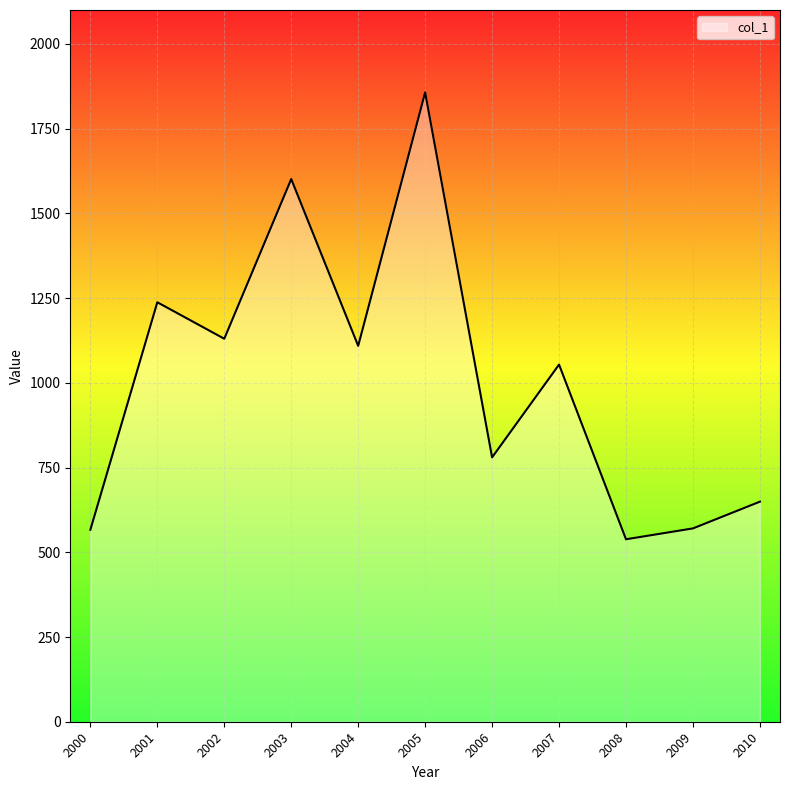

What is the ratio of the value at 2006 to the value at 2000?

1.4